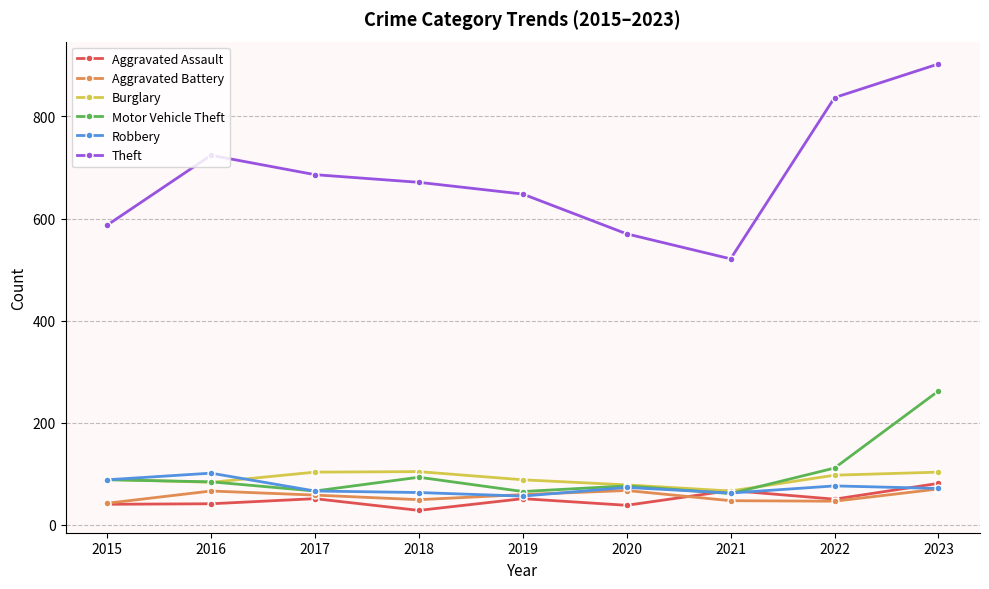

Between 2022 and 2023, which series saw the biggest shift?

Motor Vehicle Theft